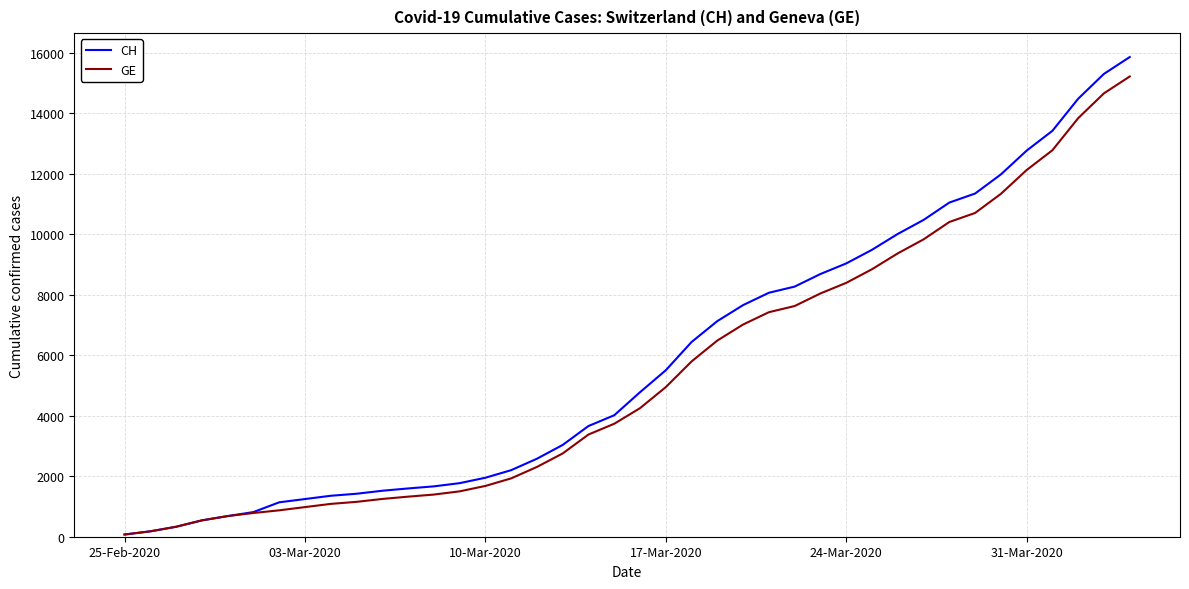

What is the greatest value displayed?

15850